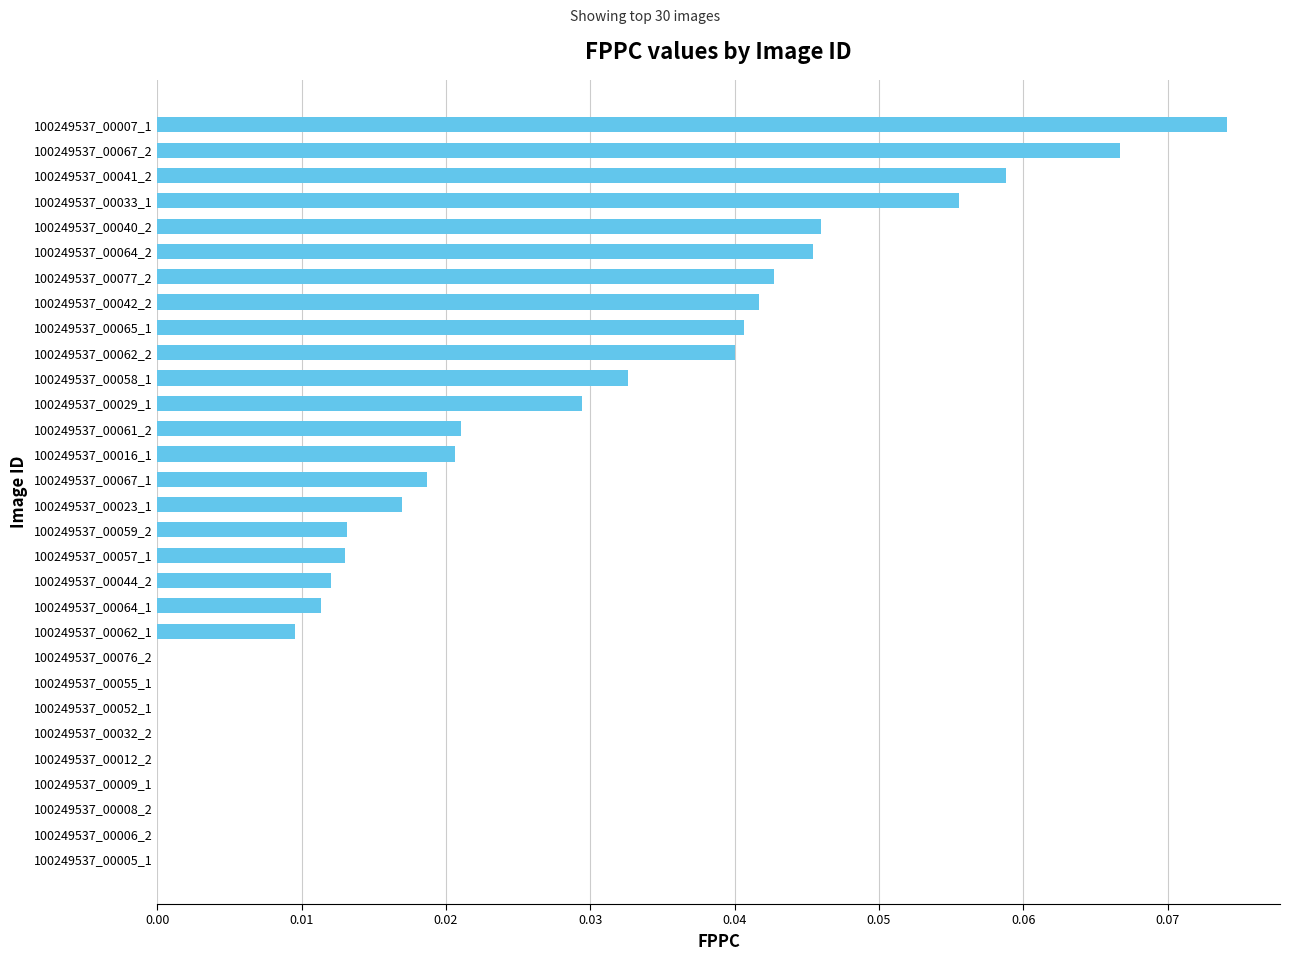

The chart shows a value of 0.0 at 100249537_00057_1. True or false?

True